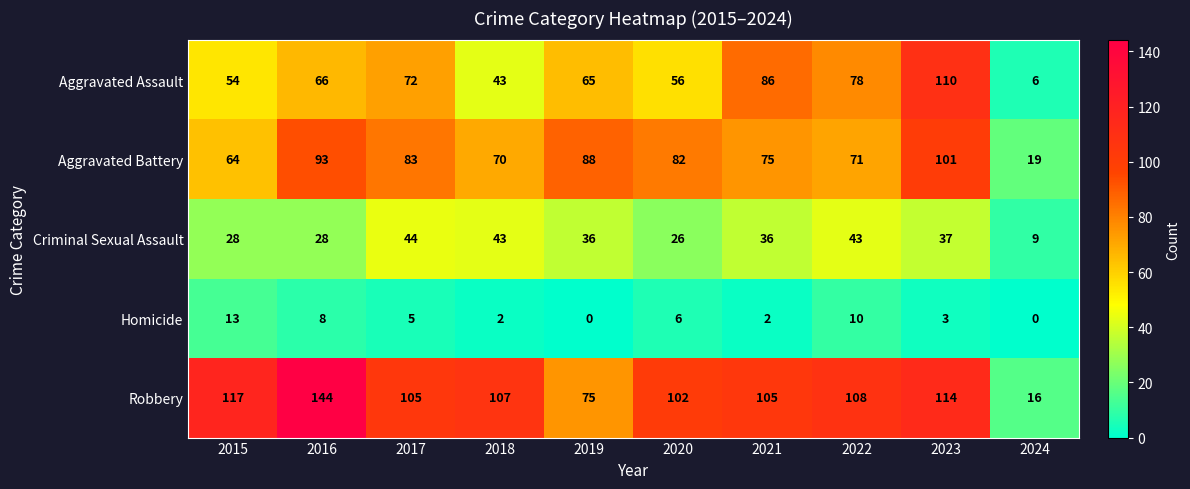

Rank the series by their maximum value, from lowest to highest.

Homicide, Criminal Sexual Assault, Aggravated Battery, Aggravated Assault, Robbery